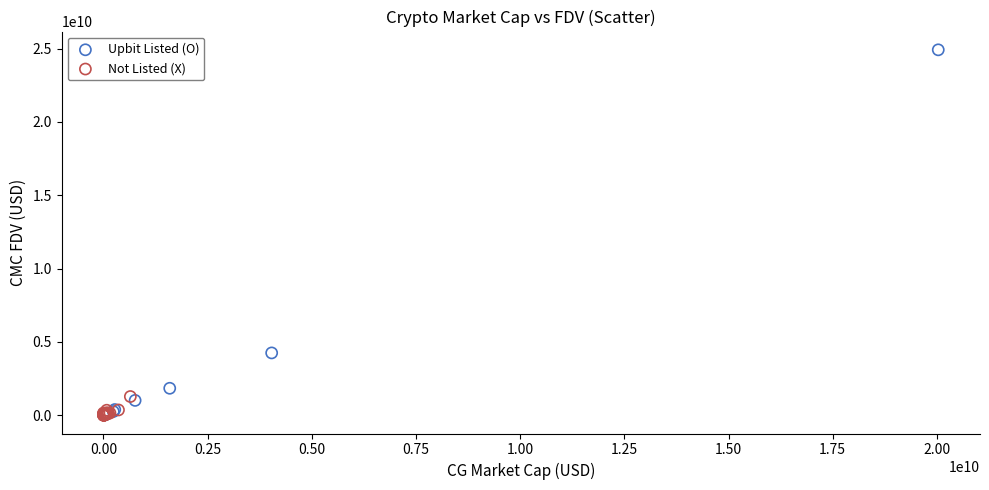

Which series reaches the maximum Y coordinate?

Upbit Listed (O)